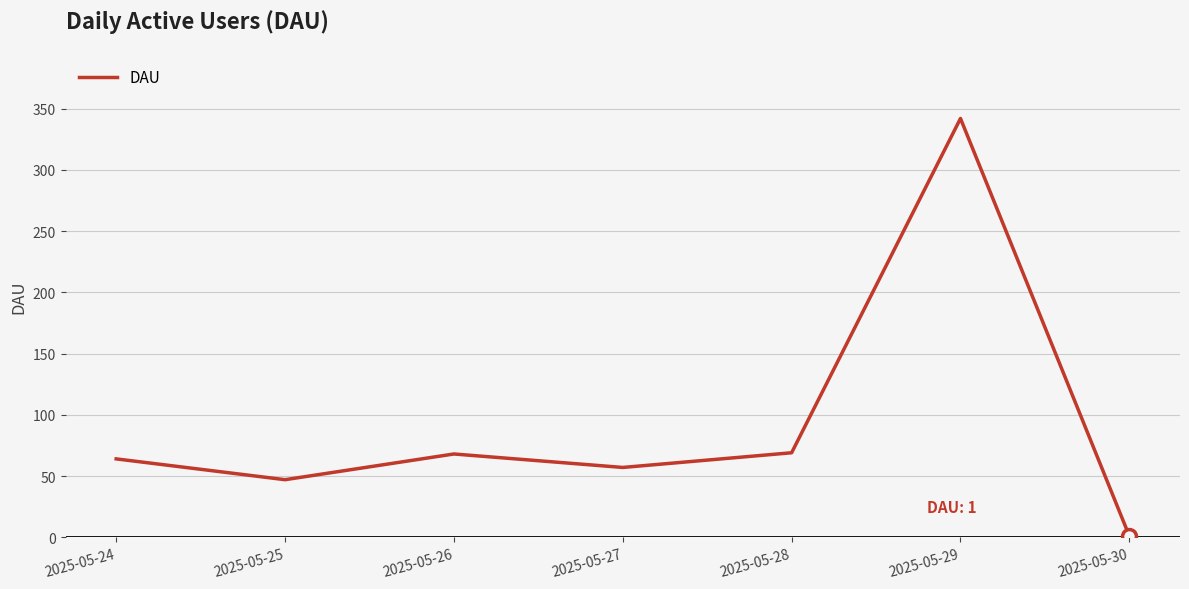

What is the difference between the values at 2025-05-26 and 2025-05-24?

4